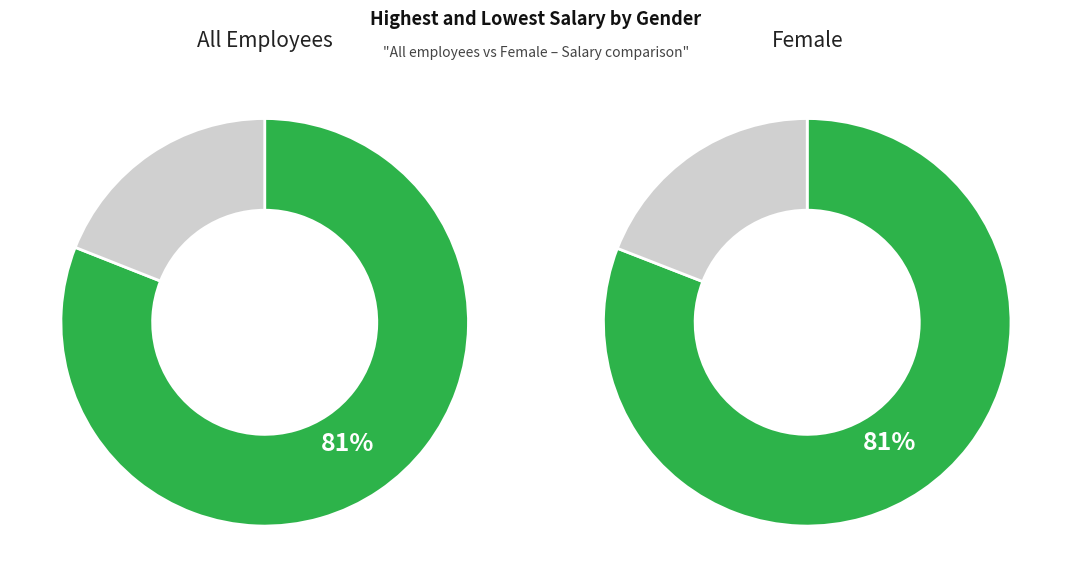

Does 6 account for over 50% of the chart?

No